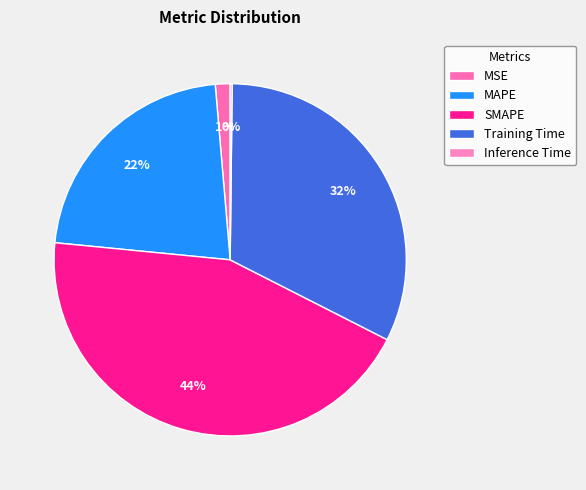

To the nearest percent, what is the difference between the MSE and MAPE slice percentages?

21%